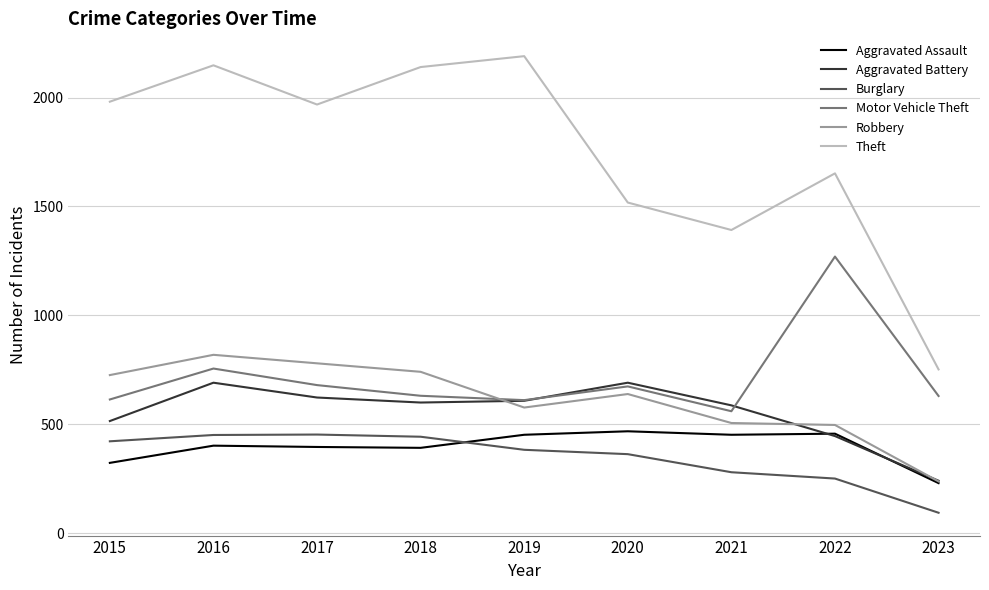

True or false: Motor Vehicle Theft has a value of 614 at 2015.

True